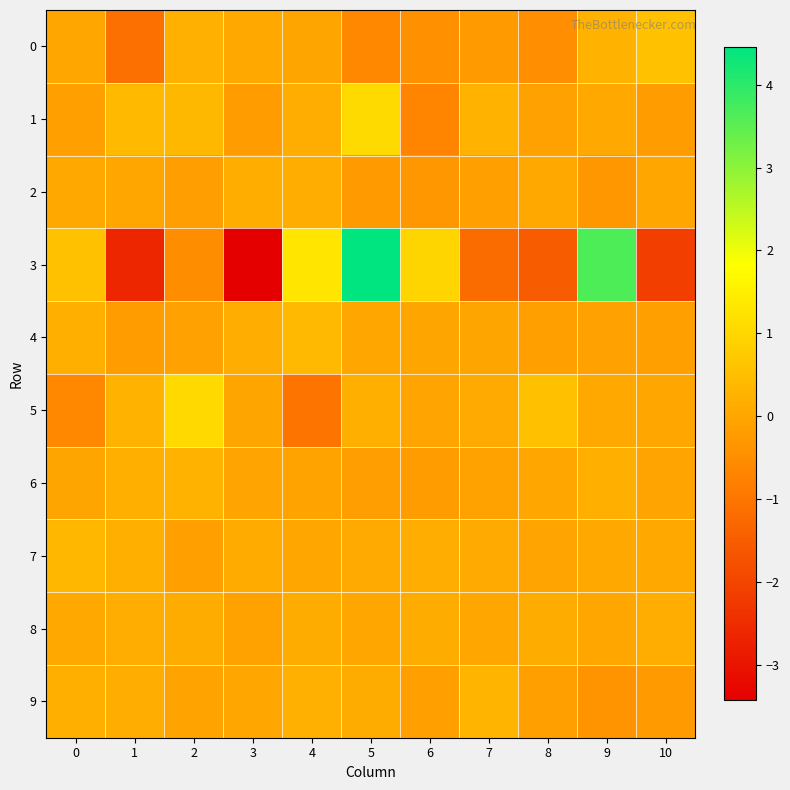

What is the total value across all series at 8?

-1.6